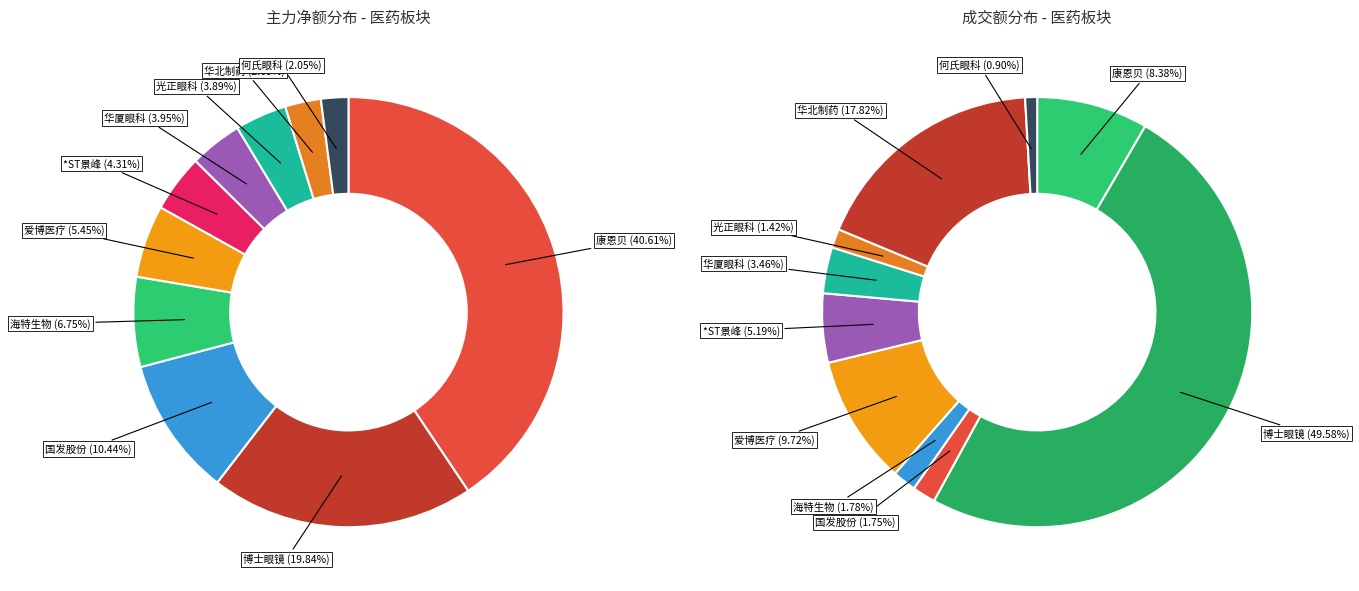

Rank the categories by value from highest to lowest.

康恩贝, 博士眼镜, 国发股份, 海特生物, 爱博医疗, *ST景峰, 华厦眼科, 光正眼科, 华北制药, 何氏眼科